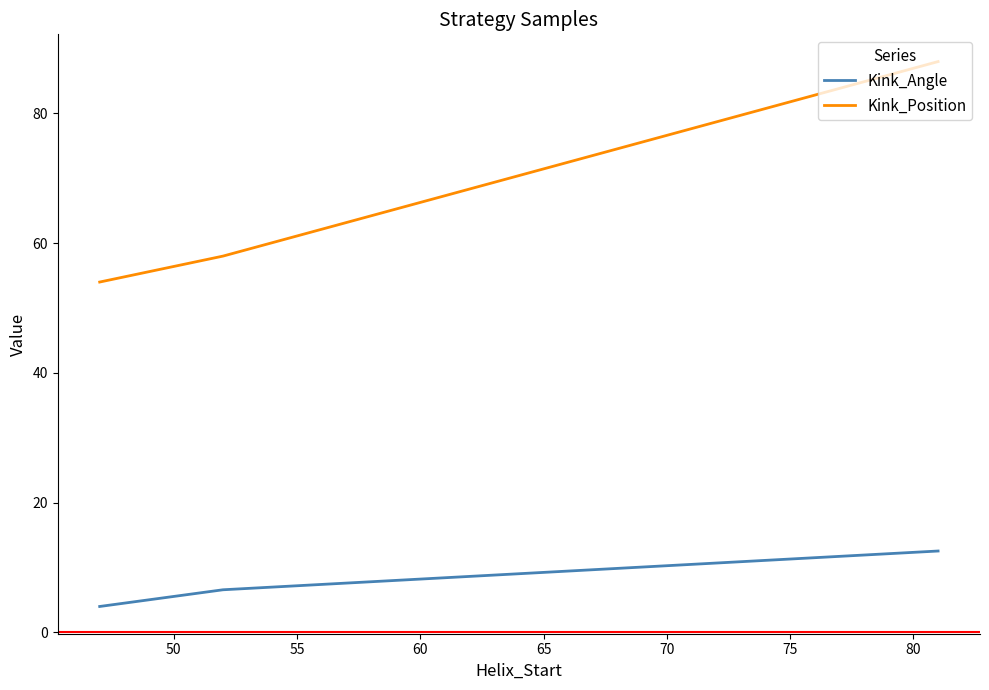

Which series has the widest spread of values?

Kink_Position